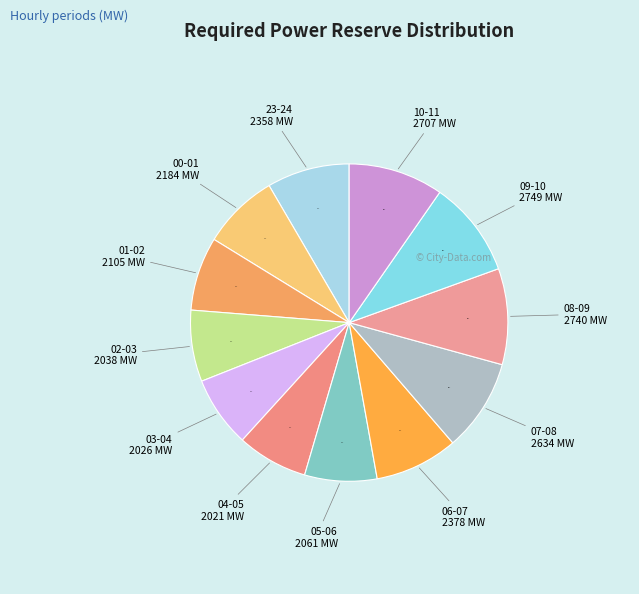

How much of the chart is everything except 02-03?

92.7%